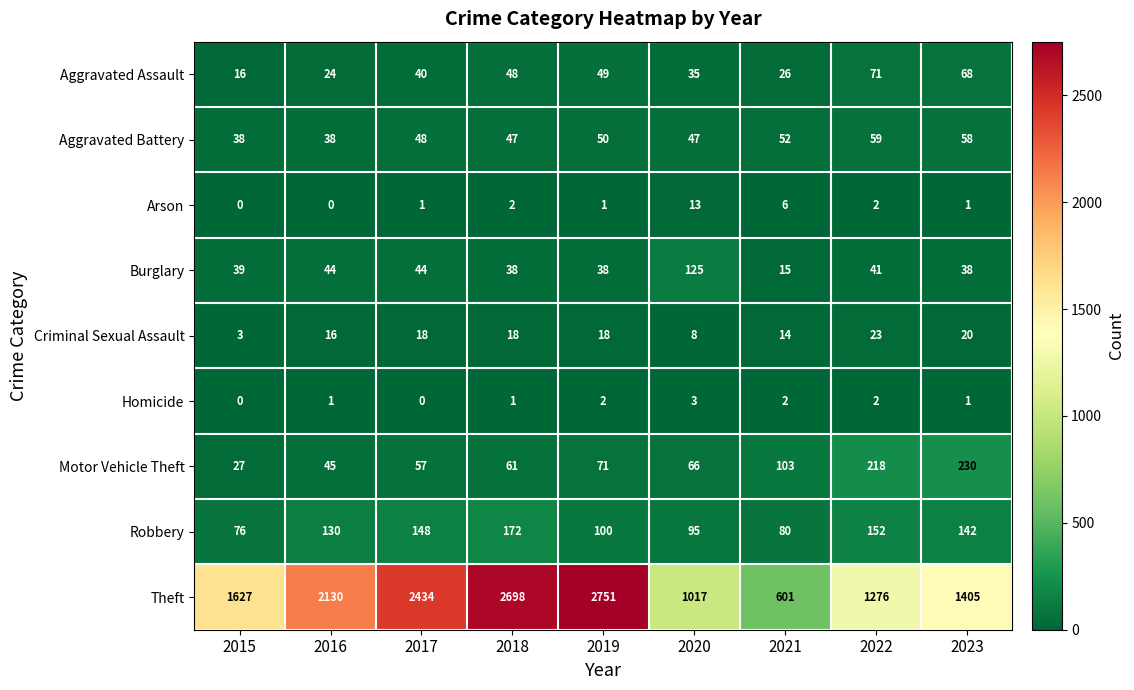

What is the minimum value for Aggravated Battery?

38